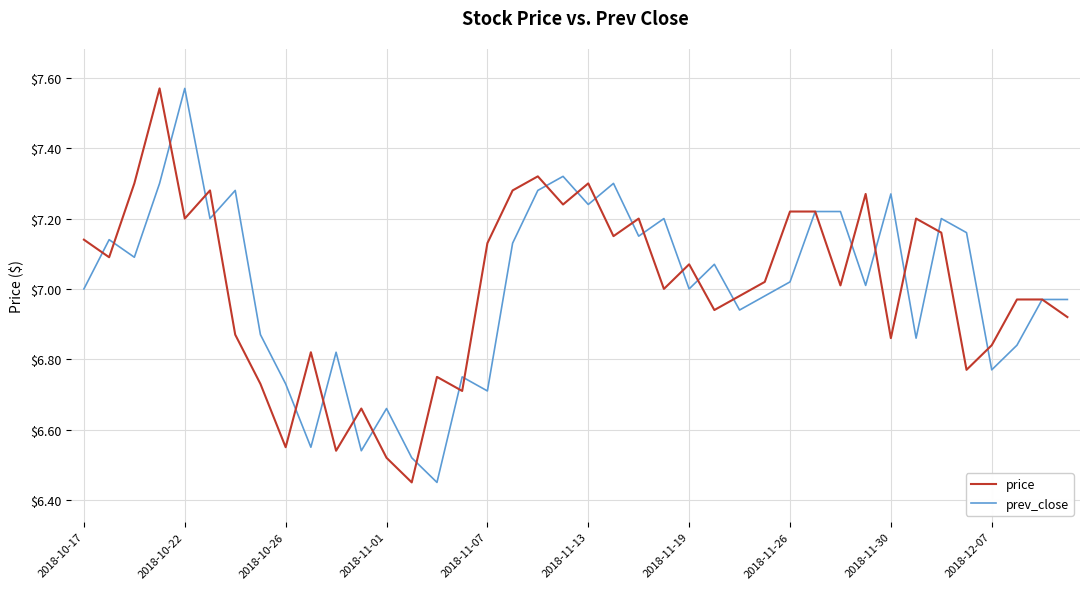

Reading left to right, list all the values displayed in this chart.

price: 7.1	7.1	7.3	7.6	7.2	7.3	6.9	6.7	6.5	6.8	6.5	6.7	6.5	6.5	6.8	6.7	7.1	7.3	7.3	7.2	7.3	7.2	7.2	7.0	7.1	6.9	7.0	7.0	7.2	7.2	7.0	7.3	6.9	7.2	7.2	6.8	6.8	7.0	7.0	6.9
prev_close: 7.0	7.1	7.1	7.3	7.6	7.2	7.3	6.9	6.7	6.5	6.8	6.5	6.7	6.5	6.5	6.8	6.7	7.1	7.3	7.3	7.2	7.3	7.2	7.2	7.0	7.1	6.9	7.0	7.0	7.2	7.2	7.0	7.3	6.9	7.2	7.2	6.8	6.8	7.0	7.0